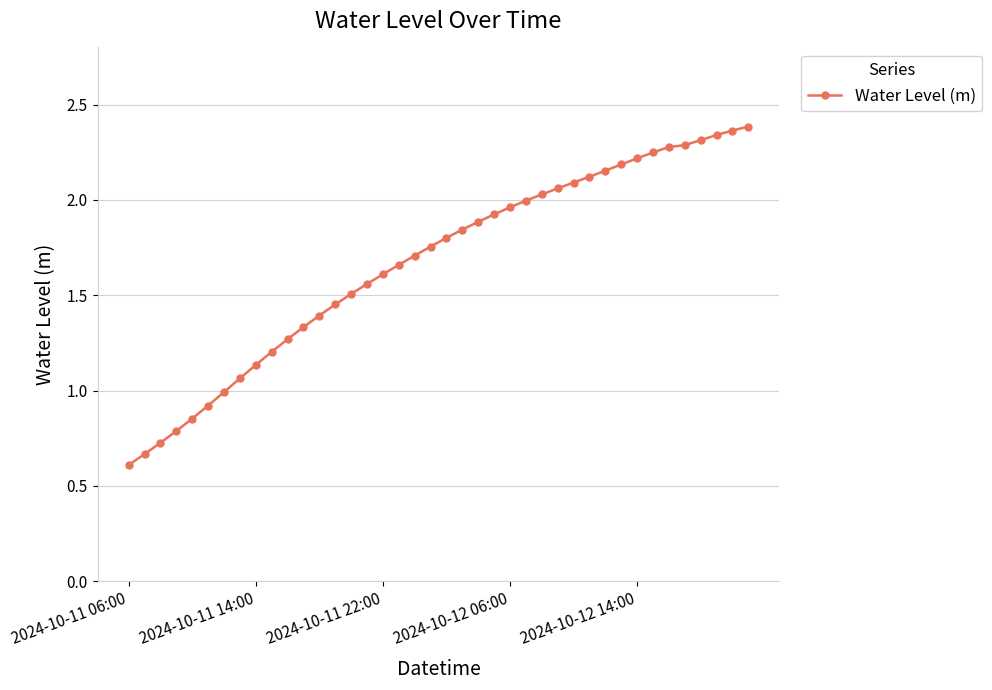

What is the sum of all values?

66.7